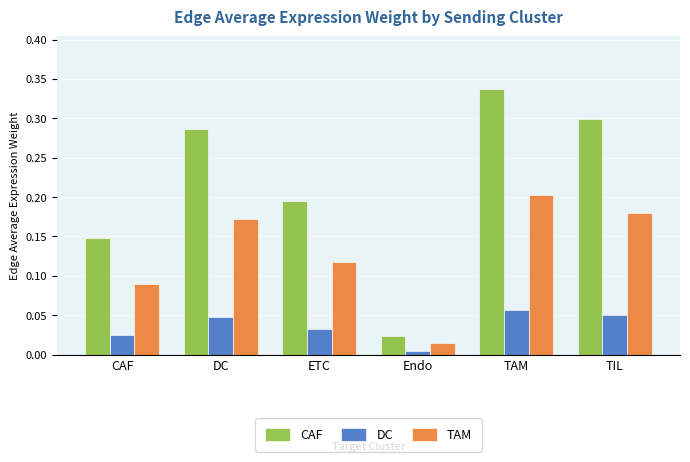

At TAM, list the series in order from smallest to largest.

DC, TAM, CAF